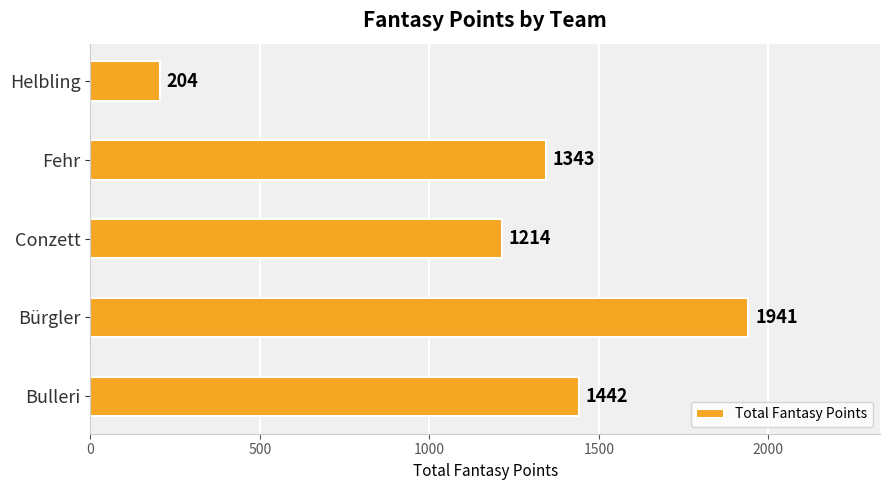

At which label is the value closest to 1072?

Conzett